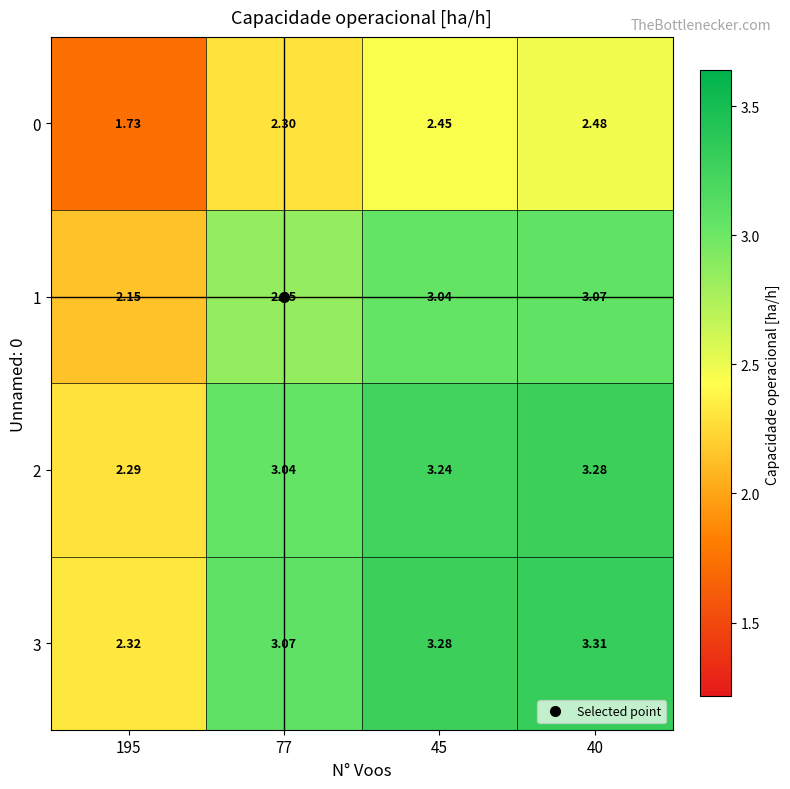

Reading left to right, list all the values displayed in this chart.

0: 195=1.7	77=2.3	45=2.5	40=2.5
1: 195=2.1	77=2.9	45=3.0	40=3.1
2: 195=2.3	77=3.0	45=3.2	40=3.3
3: 195=2.3	77=3.1	45=3.3	40=3.3